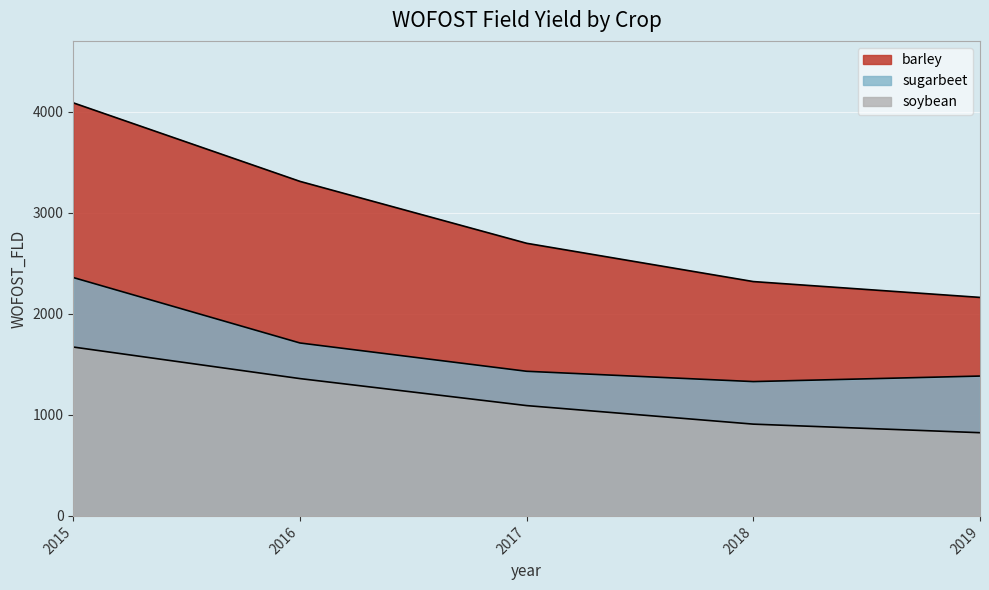

Which series has the widest spread of values?

barley